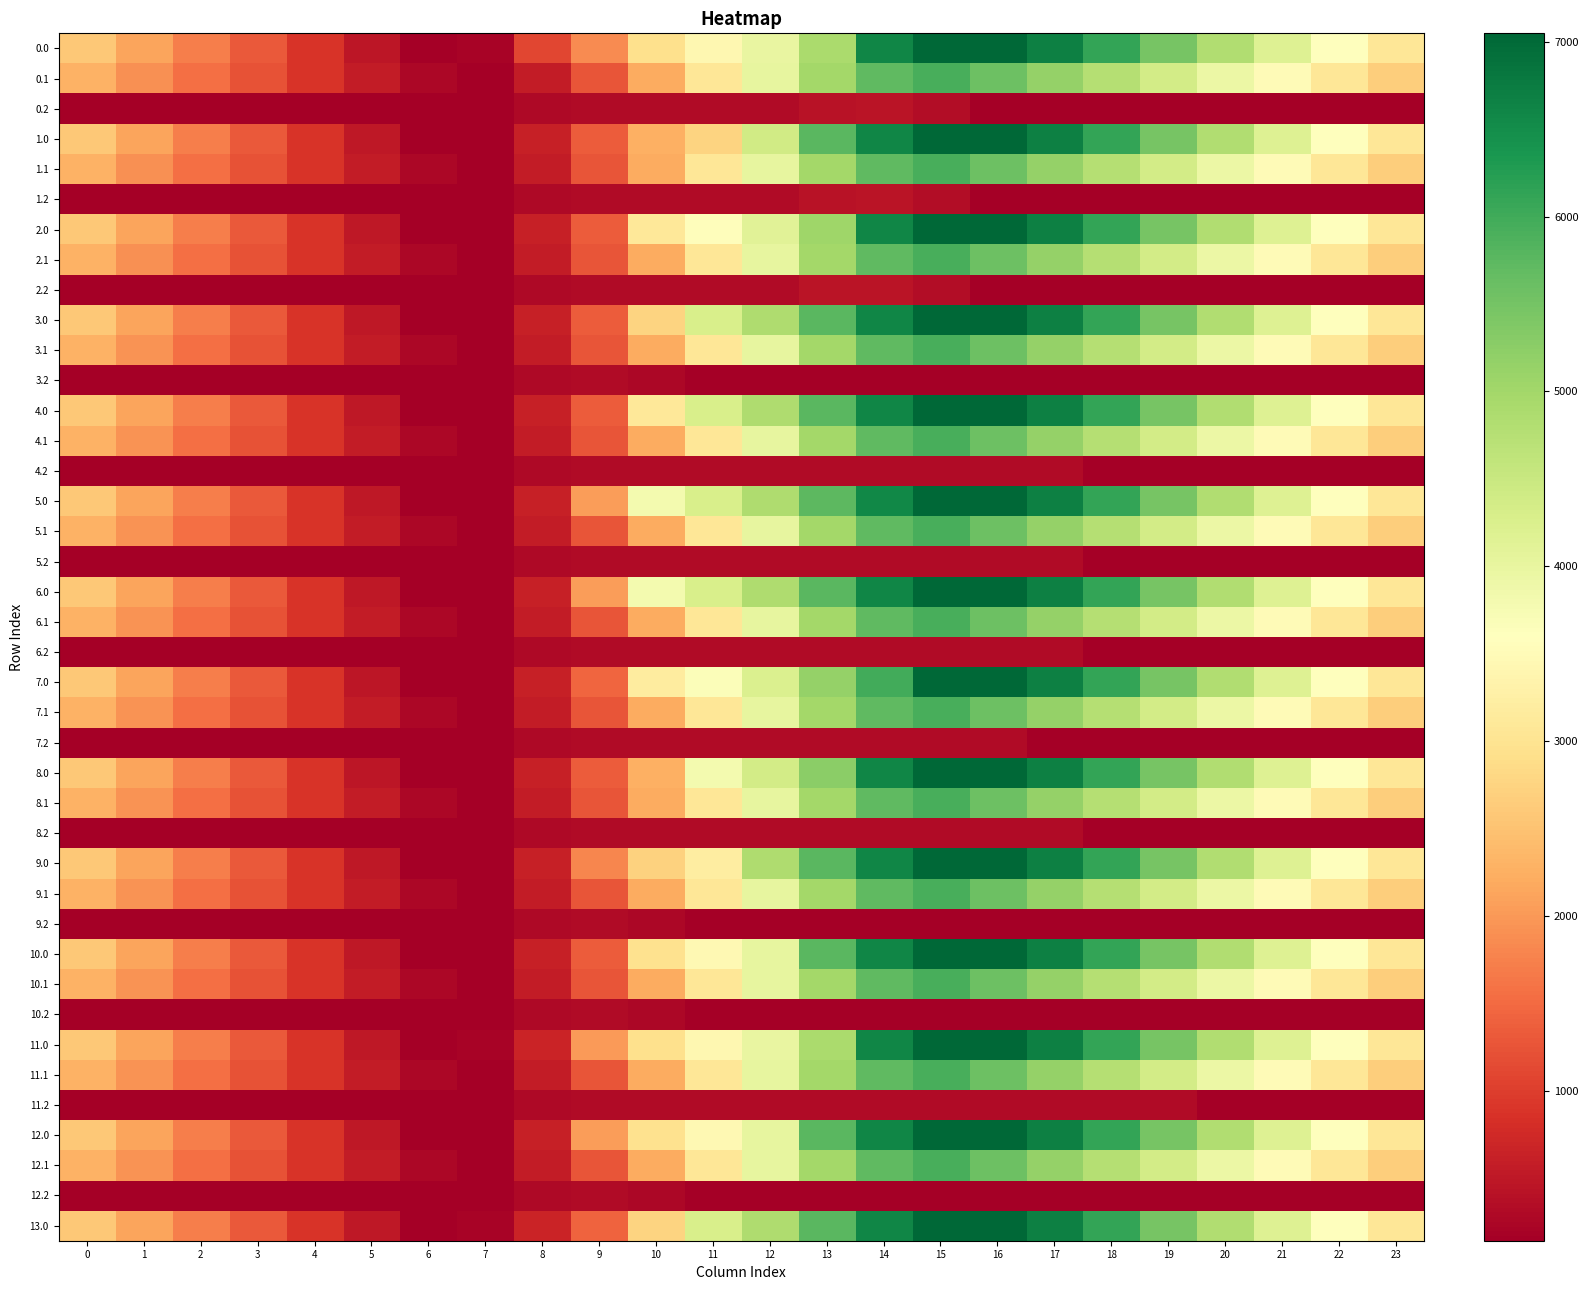

Reading right to left, list all the values displayed in this chart.

0.0: 23=3065.6	22=3582.1	21=4180.4	20=4825.2	19=5461.4	18=6116.7	17=6683.3	16=7048.0	15=7048.0	14=6591.2	13=4893.4	12=3983.3	11=3418.2	10=2936.1	9=1841.0	8=1101.4	7=216.5	6=141.0	5=490.9	4=892.8	3=1301.8	2=1710.3	1=2124.7	0=2578.8
0.1: 23=2674.0	22=3077.4	21=3501.5	20=3938.3	19=4357.0	18=4761.0	17=5157.7	16=5570.0	15=5925.7	14=5699.9	13=4993.3	12=4014.1	11=3071.6	10=2197.3	9=1250.4	8=558.8	7=141.0	6=251.0	5=555.9	4=880.2	3=1223.2	2=1569.4	1=1920.8	0=2285.6
0.2: 23=141.0	22=141.0	21=141.0	20=141.0	19=141.0	18=141.0	17=141.0	16=141.0	15=351.2	14=457.5	13=426.6	12=307.8	11=307.8	10=307.8	9=307.8	8=290.4	7=141.0	6=141.0	5=141.0	4=141.0	3=141.0	2=141.0	1=141.0	0=141.0
1.0: 23=3065.6	22=3582.1	21=4180.4	20=4825.2	19=5461.4	18=6116.7	17=6683.3	16=7048.0	15=7048.0	14=6591.2	13=5755.3	12=4389.9	11=2739.2	10=2257.0	9=1339.4	8=599.8	7=141.0	6=141.0	5=492.3	4=892.8	3=1301.8	2=1710.3	1=2124.7	0=2578.8
1.1: 23=2674.0	22=3077.4	21=3501.5	20=3938.3	19=4357.0	18=4761.0	17=5157.7	16=5570.0	15=5925.7	14=5699.9	13=4993.3	12=4014.1	11=3071.6	10=2197.3	9=1250.4	8=558.8	7=141.0	6=251.0	5=555.9	4=880.2	3=1223.2	2=1569.4	1=1920.8	0=2285.6
1.2: 23=141.0	22=141.0	21=141.0	20=141.0	19=141.0	18=141.0	17=141.0	16=141.0	15=351.2	14=457.5	13=426.6	12=307.8	11=307.8	10=307.8	9=307.8	8=290.4	7=141.0	6=141.0	5=141.0	4=141.0	3=141.0	2=141.0	1=141.0	0=141.0
2.0: 23=3065.6	22=3582.1	21=4180.4	20=4825.2	19=5461.4	18=6116.7	17=6683.3	16=7048.0	15=7048.0	14=6591.2	13=5041.2	12=4131.0	11=3566.0	10=3083.8	9=1339.4	8=599.8	7=141.0	6=141.0	5=492.3	4=894.2	3=1303.2	2=1711.7	1=2124.7	0=2578.8
2.1: 23=2674.0	22=3077.4	21=3501.5	20=3938.3	19=4357.0	18=4761.0	17=5157.7	16=5570.0	15=5925.7	14=5699.9	13=4993.3	12=4014.1	11=3071.6	10=2197.3	9=1250.4	8=558.8	7=141.0	6=249.4	5=554.3	4=880.2	3=1223.2	2=1569.4	1=1920.8	0=2285.6
2.2: 23=141.0	22=141.0	21=141.0	20=141.0	19=141.0	18=141.0	17=141.0	16=141.0	15=351.2	14=457.5	13=438.5	12=307.8	11=307.8	10=307.8	9=307.8	8=290.4	7=141.0	6=141.0	5=141.0	4=141.0	3=141.0	2=141.0	1=141.0	0=141.0
3.0: 23=3065.6	22=3582.1	21=4180.4	20=4825.2	19=5461.4	18=6116.7	17=6683.3	16=7048.0	15=7048.0	14=6591.2	13=5755.3	12=4845.2	11=4280.1	10=2748.3	9=1339.4	8=599.8	7=141.0	6=141.0	5=492.3	4=894.2	3=1301.8	2=1710.3	1=2124.7	0=2578.8
3.1: 23=2675.6	22=3079.0	21=3503.1	20=3939.8	19=4358.5	18=4762.6	17=5159.2	16=5571.5	15=5925.7	14=5699.9	13=4993.3	12=4014.1	11=3071.6	10=2197.3	9=1250.4	8=558.8	7=141.0	6=251.0	5=555.9	4=881.7	3=1224.8	2=1570.9	1=1922.4	0=2287.1
3.2: 23=141.0	22=141.0	21=141.0	20=141.0	19=141.0	18=166.9	17=166.9	16=166.9	15=166.9	14=166.9	13=166.9	12=166.9	11=166.9	10=275.7	9=307.8	8=290.4	7=141.0	6=141.0	5=141.0	4=141.0	3=141.0	2=141.0	1=141.0	0=141.0
4.0: 23=3067.0	22=3583.5	21=4181.8	20=4826.6	19=5462.8	18=6118.1	17=6684.7	16=7048.0	15=7048.0	14=6591.2	13=5755.3	12=4845.2	11=4280.1	10=3083.8	9=1339.4	8=599.8	7=141.0	6=141.0	5=492.3	4=894.2	3=1303.2	2=1711.7	1=2126.1	0=2580.2
4.1: 23=2675.6	22=3079.0	21=3503.1	20=3939.8	19=4358.5	18=4762.6	17=5159.2	16=5571.5	15=5925.7	14=5699.9	13=4993.3	12=4014.1	11=3071.6	10=2197.3	9=1250.4	8=558.8	7=141.0	6=251.0	5=555.9	4=881.7	3=1224.8	2=1570.9	1=1922.4	0=2287.1
4.2: 23=141.0	22=141.0	21=141.0	20=141.0	19=141.0	18=141.0	17=307.8	16=307.8	15=307.8	14=307.8	13=307.8	12=307.8	11=307.8	10=307.8	9=307.8	8=290.4	7=141.0	6=141.0	5=141.0	4=141.0	3=141.0	2=141.0	1=141.0	0=141.0
5.0: 23=3067.0	22=3583.5	21=4181.8	20=4826.6	19=5462.8	18=6118.1	17=6684.7	16=7048.0	15=7043.6	14=6586.8	13=5750.9	12=4840.7	11=4275.7	10=3793.5	9=2049.1	8=599.8	7=141.0	6=141.0	5=492.3	4=894.2	3=1303.2	2=1711.7	1=2126.1	0=2580.2
5.1: 23=2675.6	22=3079.0	21=3503.1	20=3939.8	19=4358.5	18=4762.6	17=5159.2	16=5570.0	15=5925.7	14=5699.9	13=4993.3	12=4014.1	11=3071.6	10=2197.3	9=1250.4	8=558.8	7=141.0	6=251.0	5=555.9	4=881.7	3=1224.8	2=1570.9	1=1922.4	0=2287.1
5.2: 23=141.0	22=141.0	21=141.0	20=141.0	19=141.0	18=141.0	17=307.8	16=307.8	15=307.8	14=307.8	13=307.8	12=307.8	11=307.8	10=307.8	9=307.8	8=290.4	7=141.0	6=141.0	5=141.0	4=141.0	3=141.0	2=141.0	1=141.0	0=141.0
6.0: 23=3067.0	22=3583.5	21=4181.8	20=4826.6	19=5462.8	18=6118.1	17=6684.7	16=7048.0	15=7048.0	14=6591.2	13=5755.3	12=4845.2	11=4280.1	10=3793.5	9=2049.1	8=599.8	7=141.0	6=141.0	5=492.3	4=894.2	3=1303.2	2=1711.7	1=2126.1	0=2580.2
6.1: 23=2675.6	22=3079.0	21=3503.1	20=3939.8	19=4358.5	18=4762.6	17=5159.2	16=5571.5	15=5925.7	14=5699.9	13=4993.3	12=4014.1	11=3071.6	10=2197.3	9=1250.4	8=558.8	7=141.0	6=251.0	5=555.9	4=881.7	3=1224.8	2=1570.9	1=1922.4	0=2287.1
6.2: 23=141.0	22=141.0	21=141.0	20=141.0	19=141.0	18=141.0	17=307.8	16=307.8	15=307.8	14=307.8	13=307.8	12=307.8	11=307.8	10=307.8	9=307.8	8=290.4	7=141.0	6=141.0	5=141.0	4=141.0	3=141.0	2=141.0	1=141.0	0=141.0
7.0: 23=3065.6	22=3582.1	21=4180.4	20=4825.2	19=5461.4	18=6116.7	17=6683.3	16=7048.0	15=7048.0	14=5981.5	13=5145.6	12=4235.5	11=3670.4	10=3188.2	9=1443.9	8=599.8	7=141.0	6=141.0	5=490.9	4=892.8	3=1301.8	2=1710.3	1=2124.7	0=2578.8
7.1: 23=2675.6	22=3079.0	21=3503.1	20=3939.8	19=4358.5	18=4762.6	17=5159.2	16=5571.5	15=5925.7	14=5699.9	13=4993.3	12=4014.1	11=3071.6	10=2197.3	9=1250.4	8=558.8	7=141.0	6=251.0	5=555.9	4=881.7	3=1224.8	2=1570.9	1=1922.4	0=2287.1
7.2: 23=141.0	22=141.0	21=141.0	20=141.0	19=141.0	18=141.0	17=141.0	16=307.8	15=307.8	14=307.8	13=307.8	12=307.8	11=307.8	10=307.8	9=307.8	8=290.4	7=141.0	6=141.0	5=141.0	4=141.0	3=141.0	2=141.0	1=141.0	0=141.0
8.0: 23=3065.6	22=3582.1	21=4180.4	20=4825.2	19=5461.4	18=6116.7	17=6683.3	16=7048.0	15=7048.0	14=6591.2	13=5264.1	12=4353.9	11=3788.9	10=2257.0	9=1339.4	8=599.8	7=141.0	6=141.0	5=490.9	4=892.8	3=1301.8	2=1710.3	1=2124.7	0=2578.8
8.1: 23=2675.6	22=3079.0	21=3503.1	20=3939.8	19=4358.5	18=4762.6	17=5159.2	16=5571.5	15=5925.7	14=5699.9	13=4993.3	12=4014.1	11=3071.6	10=2197.3	9=1250.4	8=558.8	7=141.0	6=251.0	5=555.9	4=881.7	3=1224.8	2=1570.9	1=1922.4	0=2287.1
8.2: 23=141.0	22=141.0	21=141.0	20=141.0	19=141.0	18=141.0	17=307.8	16=307.8	15=307.8	14=307.8	13=307.8	12=307.8	11=307.8	10=307.8	9=307.8	8=290.4	7=141.0	6=141.0	5=141.0	4=141.0	3=141.0	2=141.0	1=141.0	0=141.0
9.0: 23=3065.6	22=3582.1	21=4180.4	20=4825.2	19=5461.4	18=6116.7	17=6683.3	16=7048.0	15=7048.0	14=6591.2	13=5755.3	12=4845.2	11=3194.4	10=2712.2	9=1794.6	8=599.8	7=141.0	6=141.0	5=492.3	4=892.8	3=1301.8	2=1710.3	1=2124.7	0=2578.8
9.1: 23=2675.6	22=3079.0	21=3503.1	20=3939.8	19=4358.5	18=4762.6	17=5159.2	16=5571.5	15=5925.7	14=5699.9	13=4993.3	12=4014.1	11=3071.6	10=2197.3	9=1250.4	8=558.8	7=141.0	6=251.0	5=555.9	4=881.7	3=1224.8	2=1570.9	1=1922.4	0=2287.1
9.2: 23=141.0	22=141.0	21=141.0	20=141.0	19=141.0	18=141.0	17=141.0	16=141.0	15=141.0	14=141.0	13=141.0	12=141.0	11=166.9	10=275.7	9=307.8	8=290.4	7=141.0	6=141.0	5=141.0	4=141.0	3=141.0	2=141.0	1=141.0	0=141.0
10.0: 23=3067.0	22=3583.5	21=4180.4	20=4825.2	19=5461.4	18=6116.7	17=6683.3	16=7048.0	15=7048.0	14=6591.2	13=5755.3	12=4010.9	11=3445.9	10=2963.7	9=1339.4	8=599.8	7=141.0	6=141.0	5=492.3	4=894.2	3=1303.2	2=1711.7	1=2126.1	0=2580.2
10.1: 23=2675.6	22=3079.0	21=3503.1	20=3939.8	19=4358.5	18=4762.6	17=5159.2	16=5571.5	15=5925.7	14=5699.9	13=4993.3	12=4014.1	11=3071.6	10=2197.3	9=1250.4	8=558.8	7=141.0	6=251.0	5=555.9	4=881.7	3=1224.8	2=1570.9	1=1922.4	0=2287.1
10.2: 23=141.0	22=141.0	21=141.0	20=141.0	19=141.0	18=141.0	17=141.0	16=141.0	15=141.0	14=141.0	13=141.0	12=141.0	11=166.9	10=275.7	9=307.8	8=290.4	7=141.0	6=141.0	5=141.0	4=141.0	3=141.0	2=141.0	1=141.0	0=141.0
11.0: 23=3065.6	22=3582.1	21=4180.4	20=4825.2	19=5461.4	18=6116.7	17=6683.3	16=7048.0	15=7048.0	14=6591.2	13=4893.4	12=3983.3	11=3418.2	10=2936.1	9=2018.5	8=675.4	7=216.5	6=141.0	5=492.3	4=894.2	3=1303.2	2=1711.7	1=2124.7	0=2578.8
11.1: 23=2675.6	22=3079.0	21=3503.1	20=3939.8	19=4358.5	18=4762.6	17=5159.2	16=5571.5	15=5925.7	14=5699.9	13=4993.3	12=4014.1	11=3071.6	10=2197.3	9=1250.4	8=558.8	7=141.0	6=251.0	5=555.9	4=881.7	3=1224.8	2=1570.9	1=1922.4	0=2287.1
11.2: 23=141.0	22=141.0	21=141.0	20=141.0	19=307.8	18=307.8	17=307.8	16=307.8	15=307.8	14=307.8	13=307.8	12=307.8	11=307.8	10=307.8	9=307.8	8=290.4	7=141.0	6=141.0	5=141.0	4=141.0	3=141.0	2=141.0	1=141.0	0=141.0
12.0: 23=3067.0	22=3583.5	21=4181.8	20=4826.6	19=5461.4	18=6116.7	17=6683.3	16=7048.0	15=7048.0	14=6591.2	13=5755.3	12=4010.9	11=3445.9	10=2963.7	9=2046.1	8=599.8	7=141.0	6=141.0	5=492.3	4=894.2	3=1303.2	2=1711.7	1=2126.1	0=2580.2
12.1: 23=2675.6	22=3079.0	21=3503.1	20=3939.8	19=4358.5	18=4762.6	17=5159.2	16=5571.5	15=5925.7	14=5699.9	13=4993.3	12=4014.1	11=3071.6	10=2197.3	9=1250.4	8=558.8	7=141.0	6=251.0	5=555.9	4=881.7	3=1224.8	2=1570.9	1=1922.4	0=2287.1
12.2: 23=141.0	22=141.0	21=141.0	20=141.0	19=141.0	18=141.0	17=141.0	16=141.0	15=141.0	14=141.0	13=141.0	12=141.0	11=166.9	10=275.7	9=307.8	8=290.4	7=141.0	6=141.0	5=141.0	4=141.0	3=141.0	2=141.0	1=141.0	0=141.0
13.0: 23=3067.0	22=3583.5	21=4180.4	20=4825.2	19=5461.4	18=6116.7	17=6683.3	16=7048.0	15=7048.0	14=6591.2	13=5755.3	12=4845.2	11=4280.1	10=2748.3	9=1415.0	8=675.4	7=216.5	6=141.0	5=492.3	4=894.2	3=1303.2	2=1711.7	1=2126.1	0=2580.2